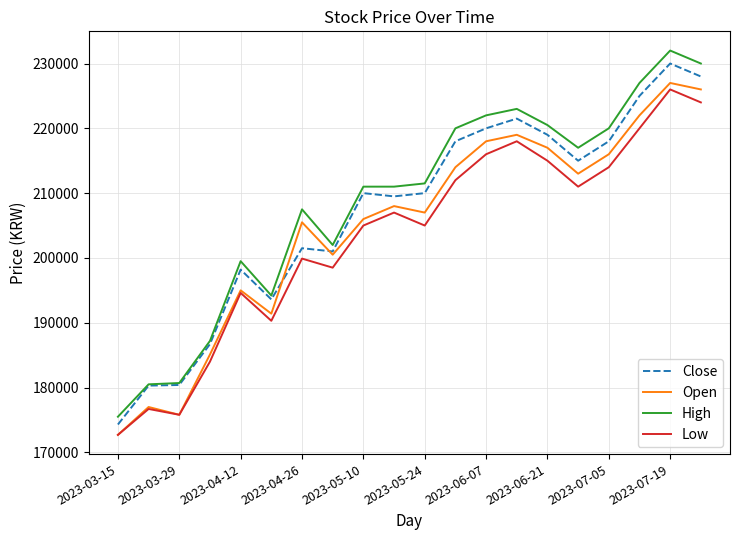

What is the minimum value shown in the chart?

172700